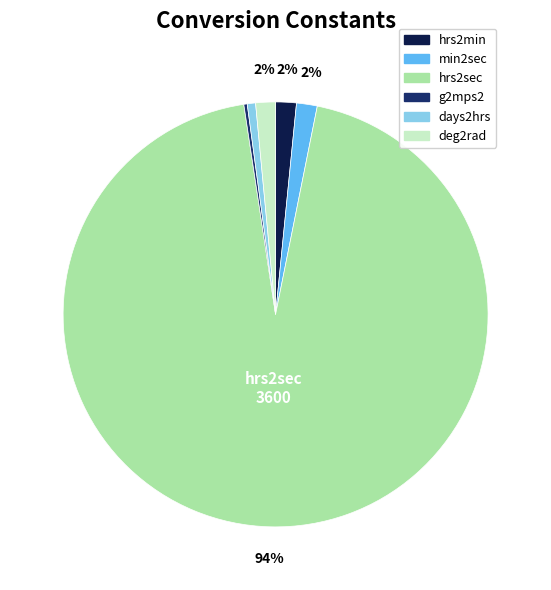

Between hrs2sec and days2hrs, which is larger?

hrs2sec